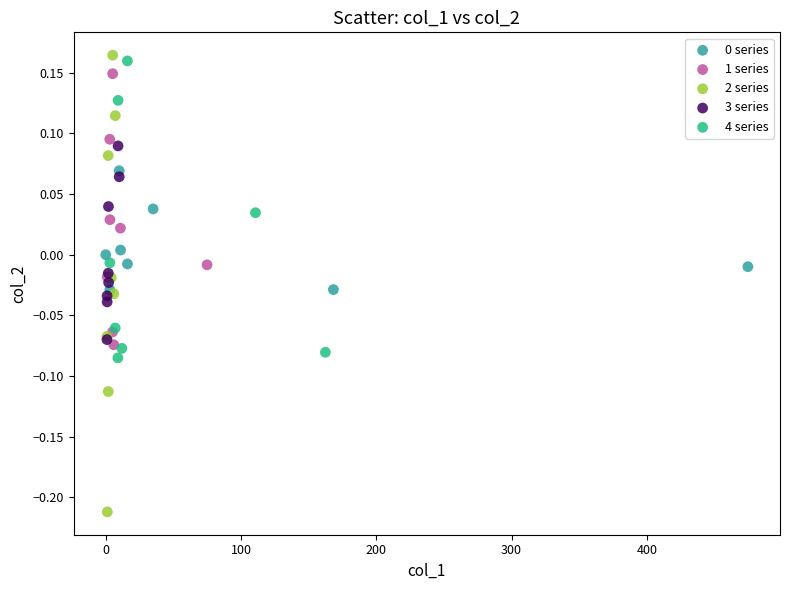

Which series has the widest spread of Y values?

2 series